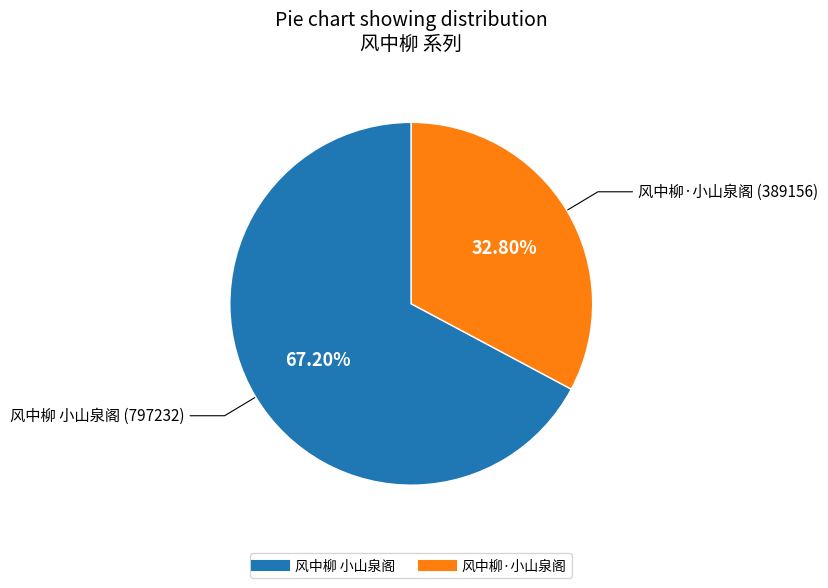

The 风中柳·小山泉阁 slice represents 33% of the pie. True or false?

True